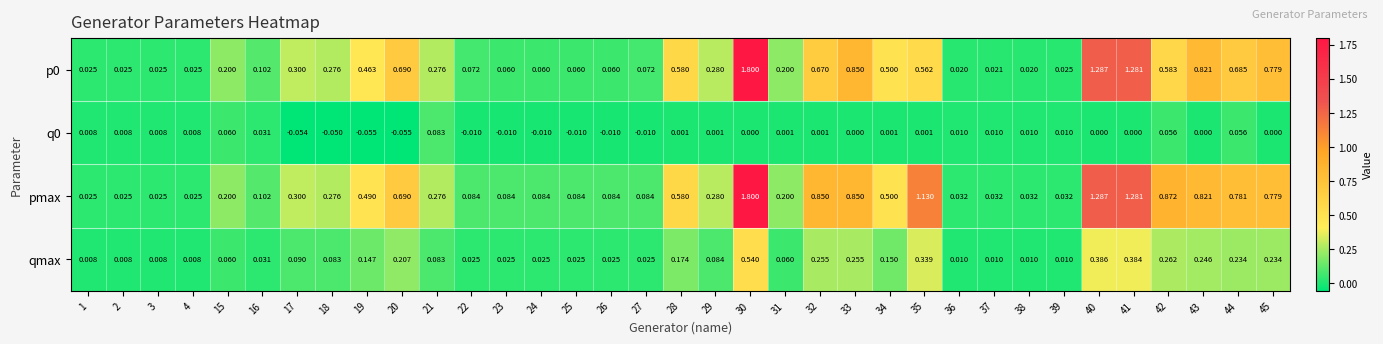

Which series has the largest total across all categories?

pmax